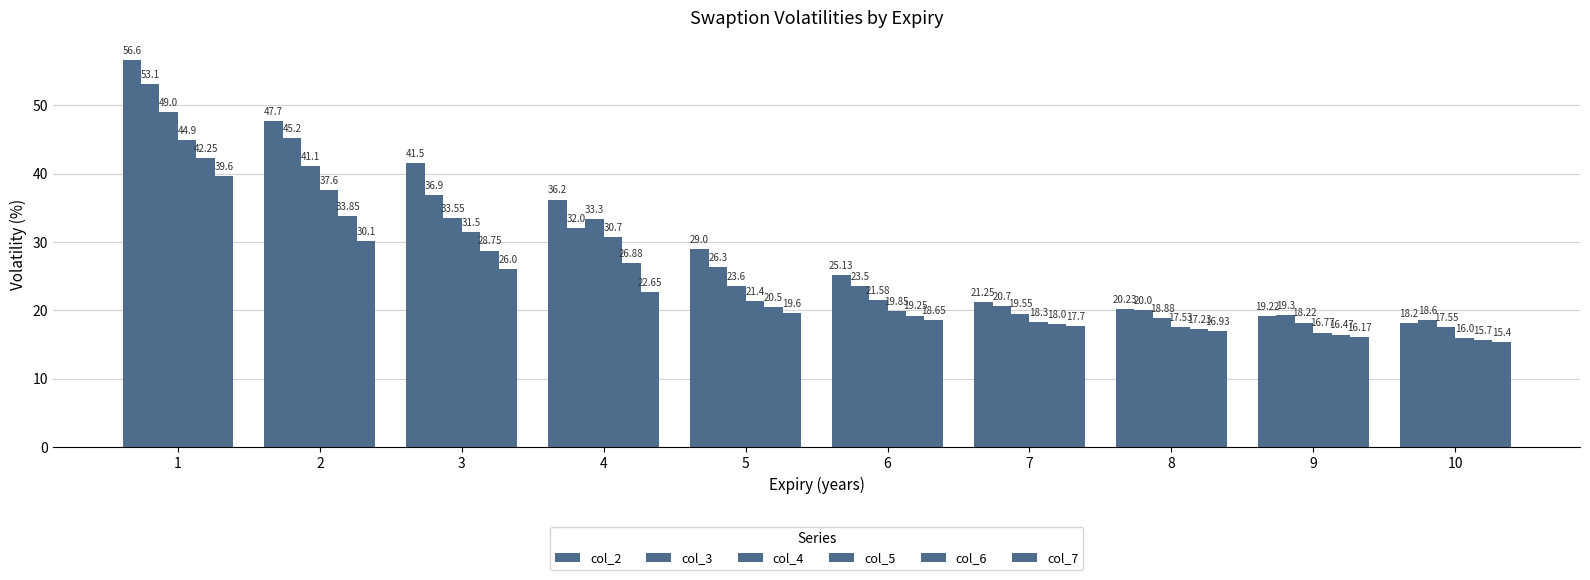

What is the spread (max minus min) of values at 4?

13.6